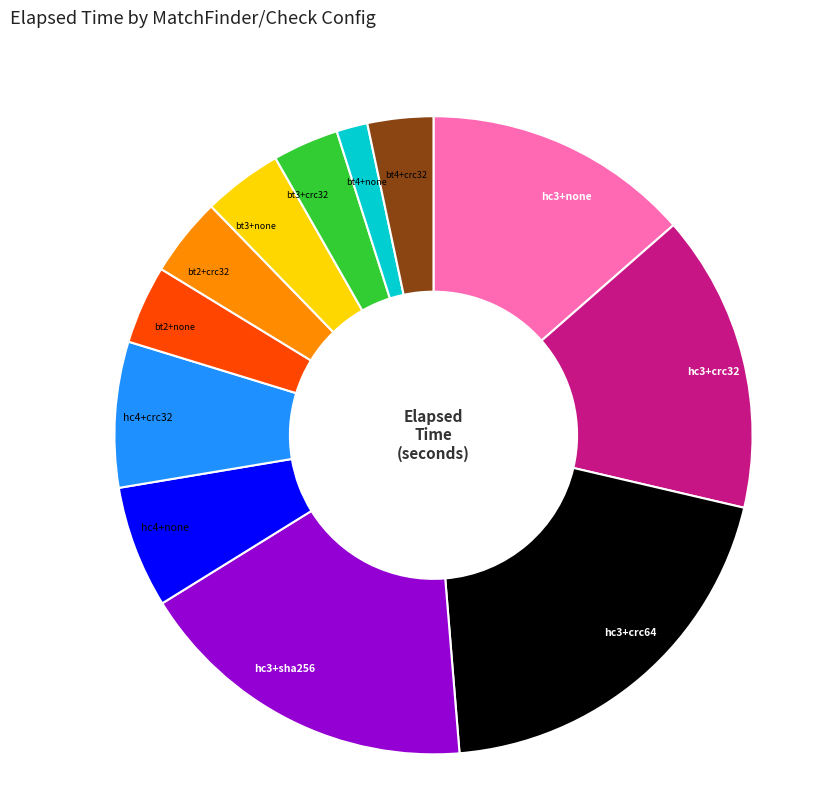

Is there any slice that represents more than half of the pie?

No